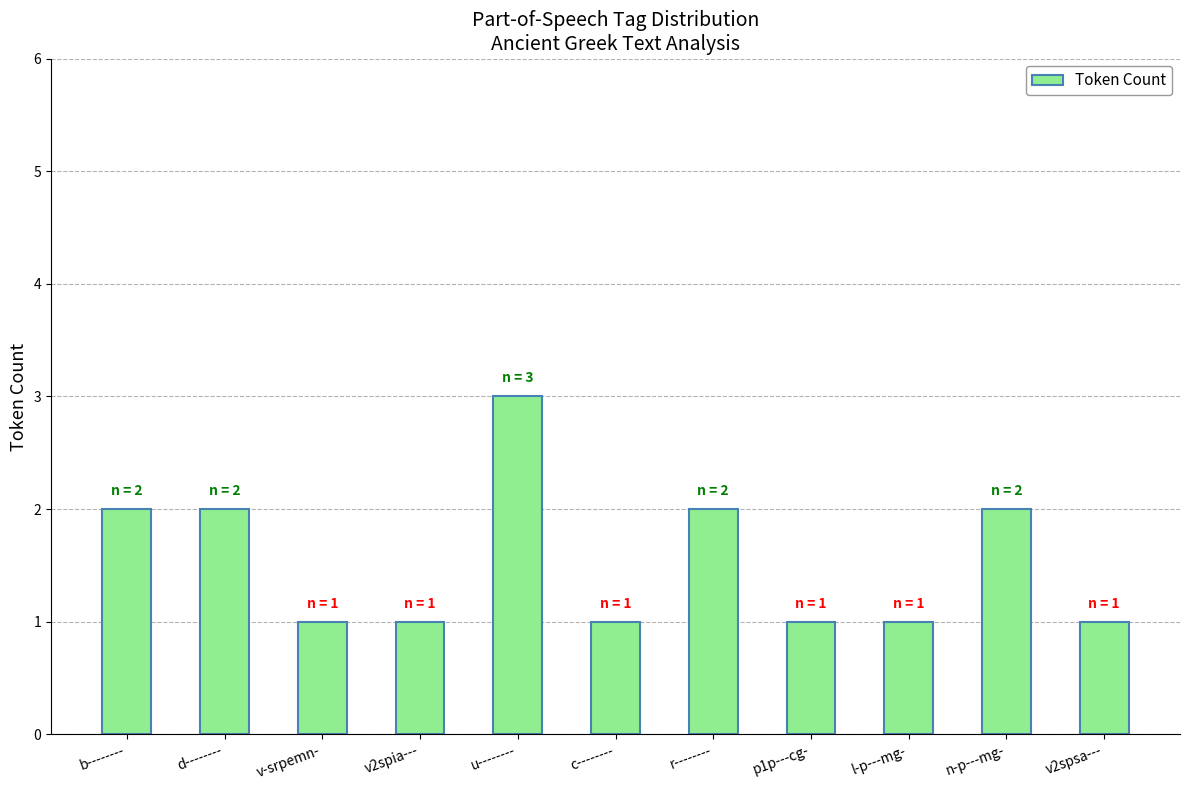

At which category does the chart reach its peak across all series?

u--------